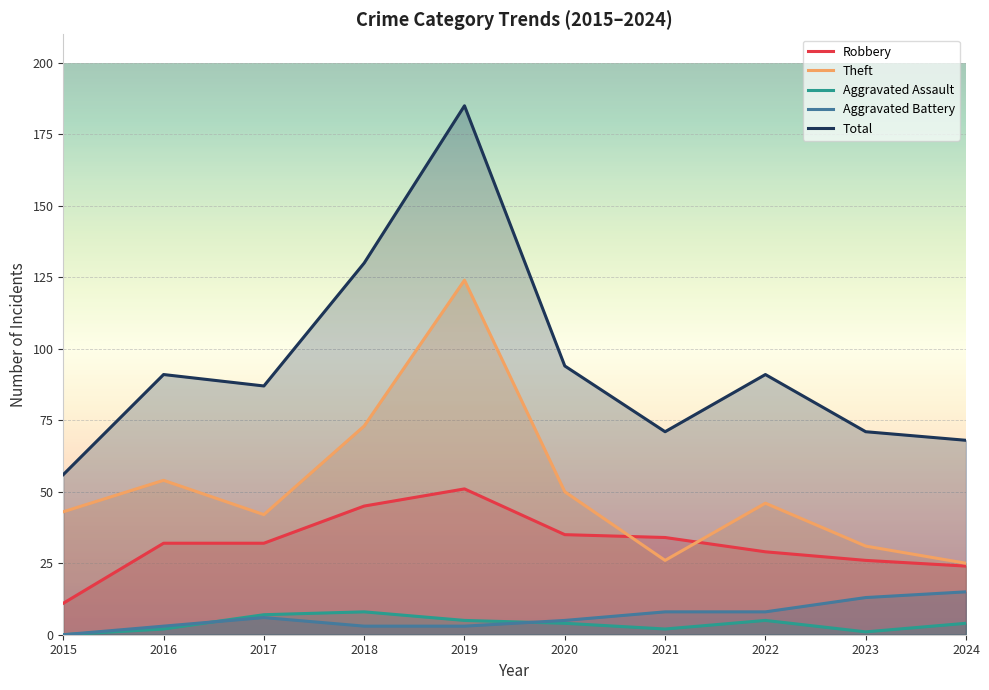

Which series has the largest total across all categories?

Total